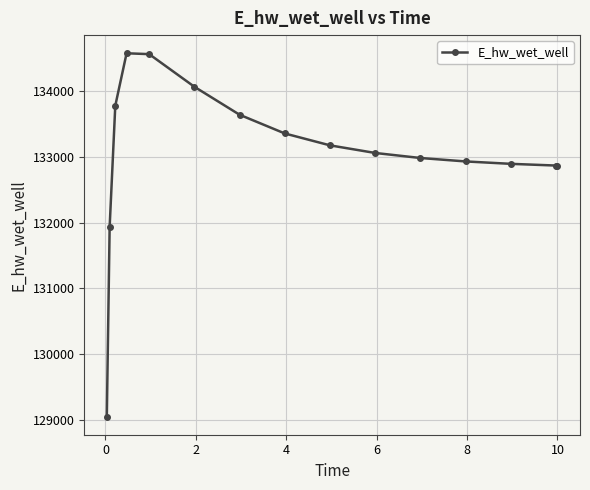

What is the value of the 8th point from the left?

133358.3